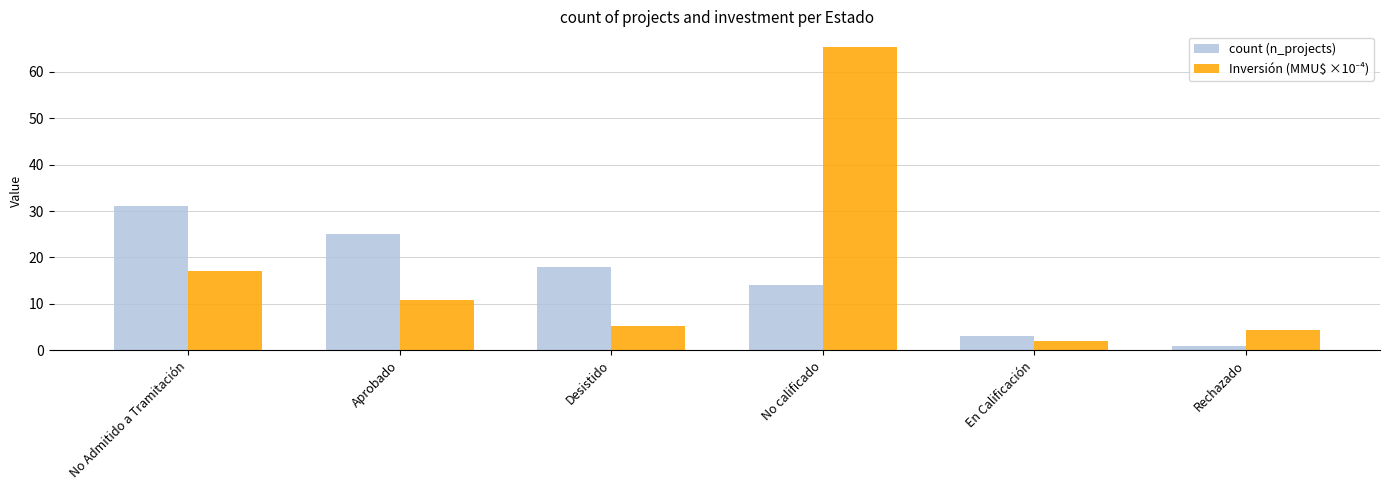

How many bars are there in each group?

2